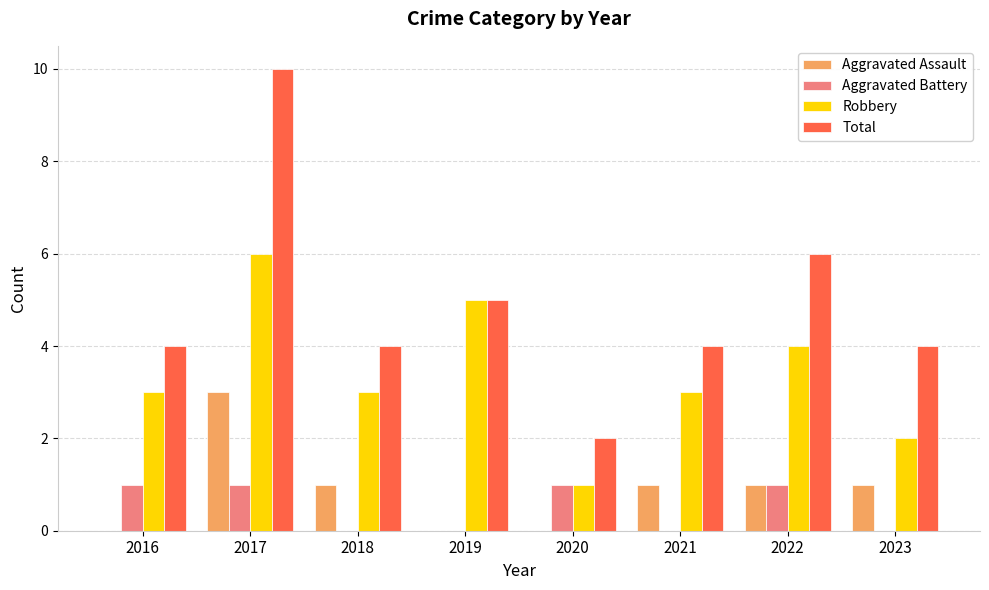

What is the total value across all series at 2023?

7